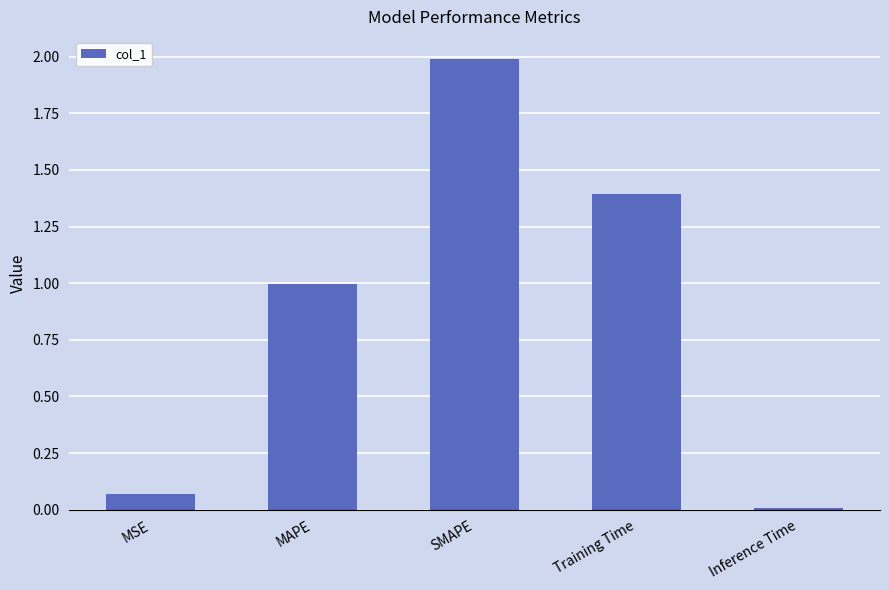

The value at MAPE is 1.0. True or false?

True